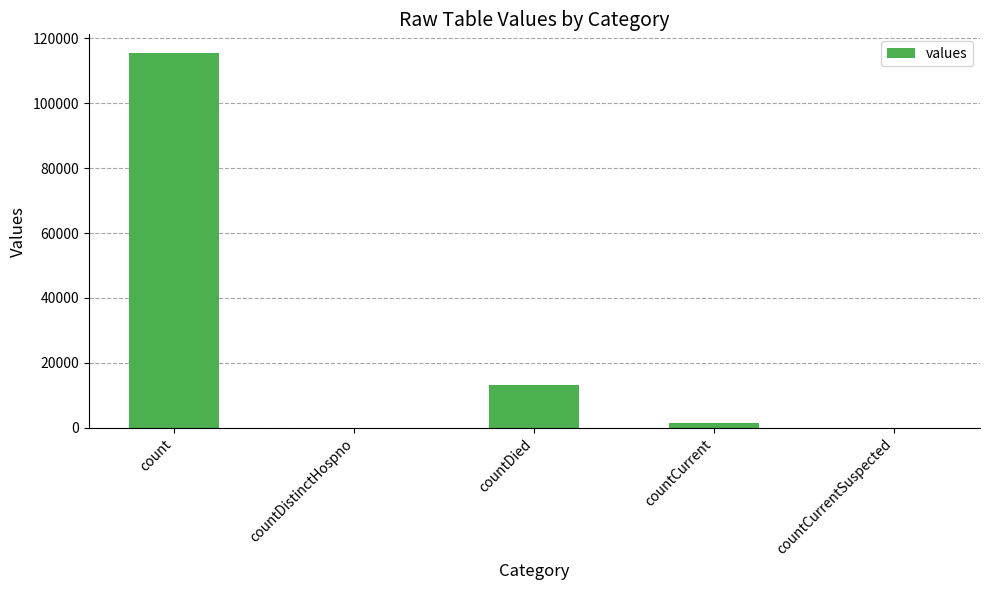

Count the number of data series in this chart.

1